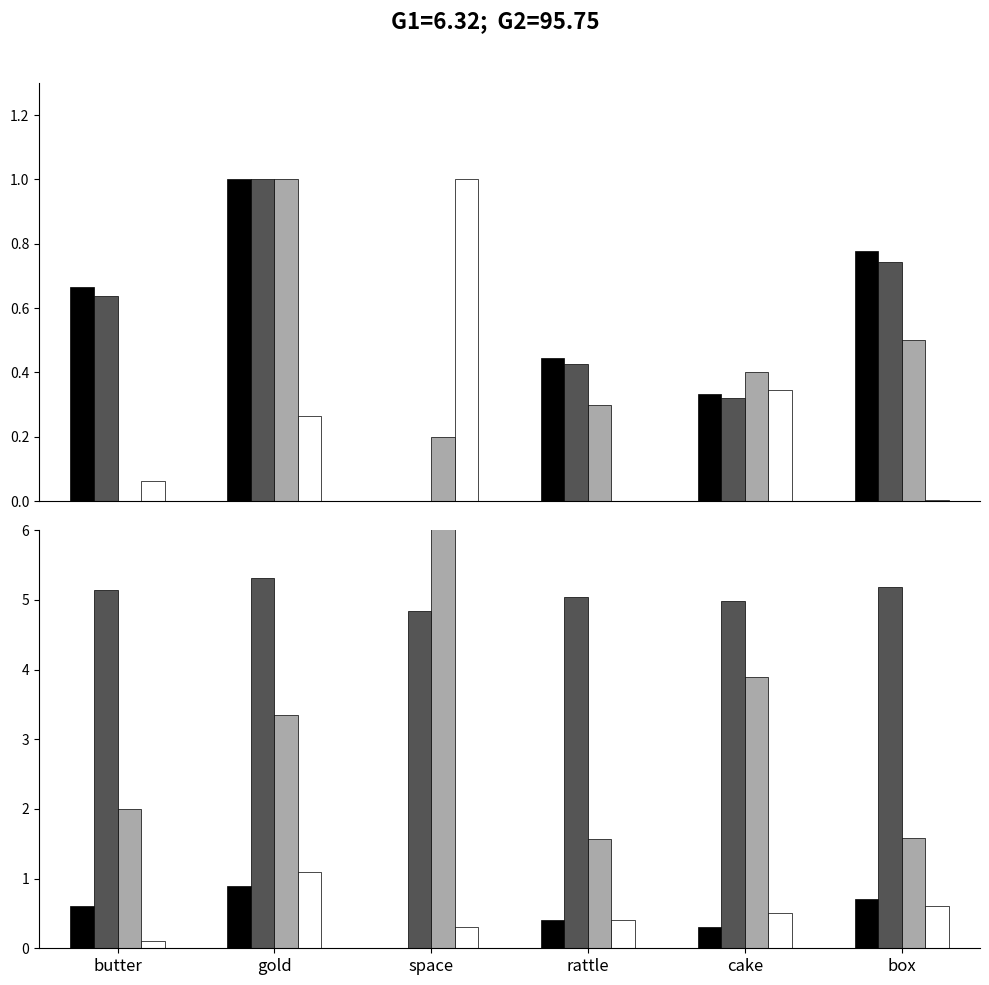

The number series shows 1.6 at box. True or false?

True